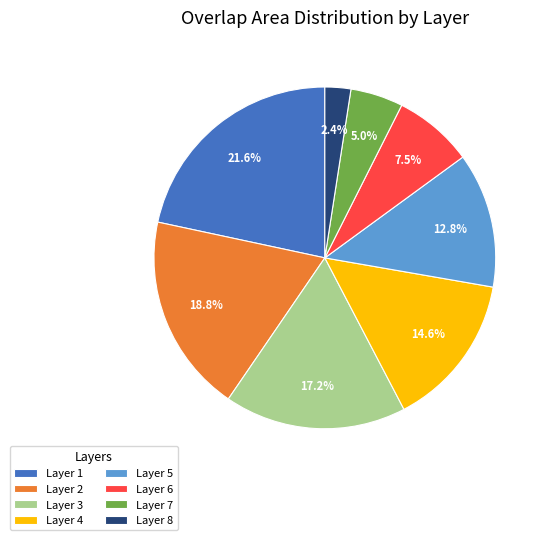

Approximately how many times larger is the value at Layer 3 compared to Layer 1?

0.8